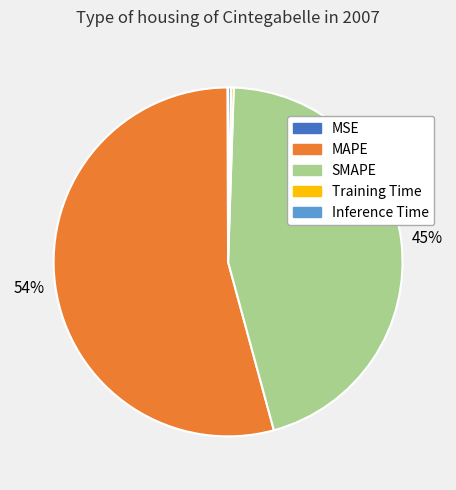

True or false: MAPE accounts for 54% of the total.

True